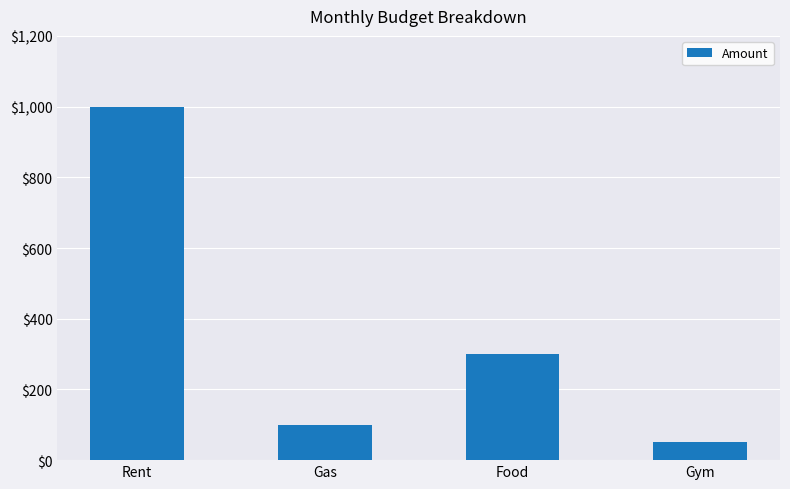

True or false: the data shows 613 at Rent.

False